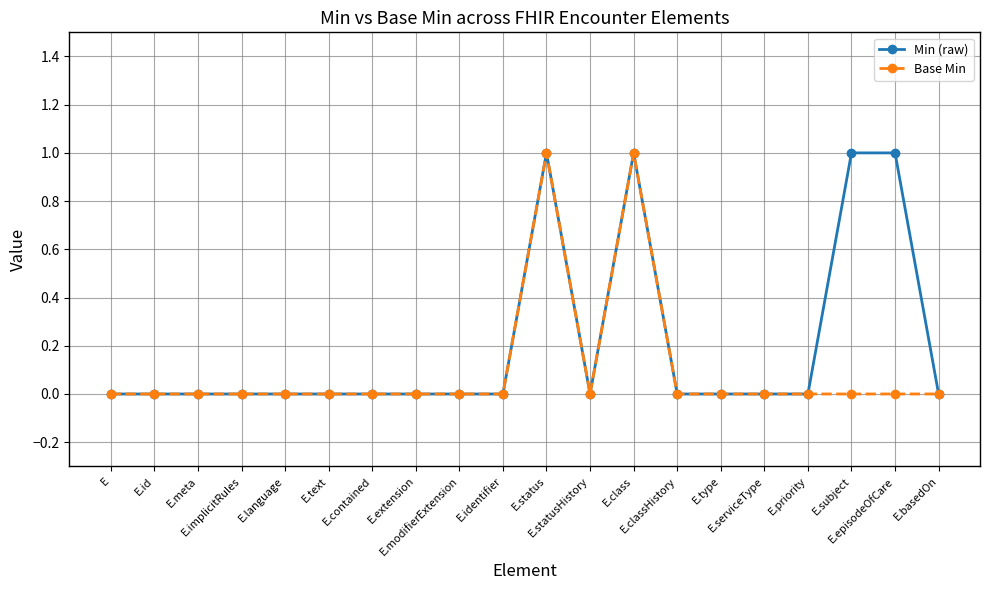

What position from the right is E.language?

16